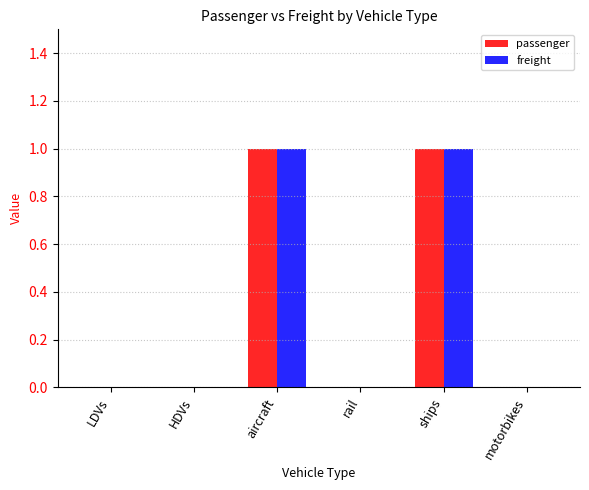

The passenger series shows 1 at ships. True or false?

True